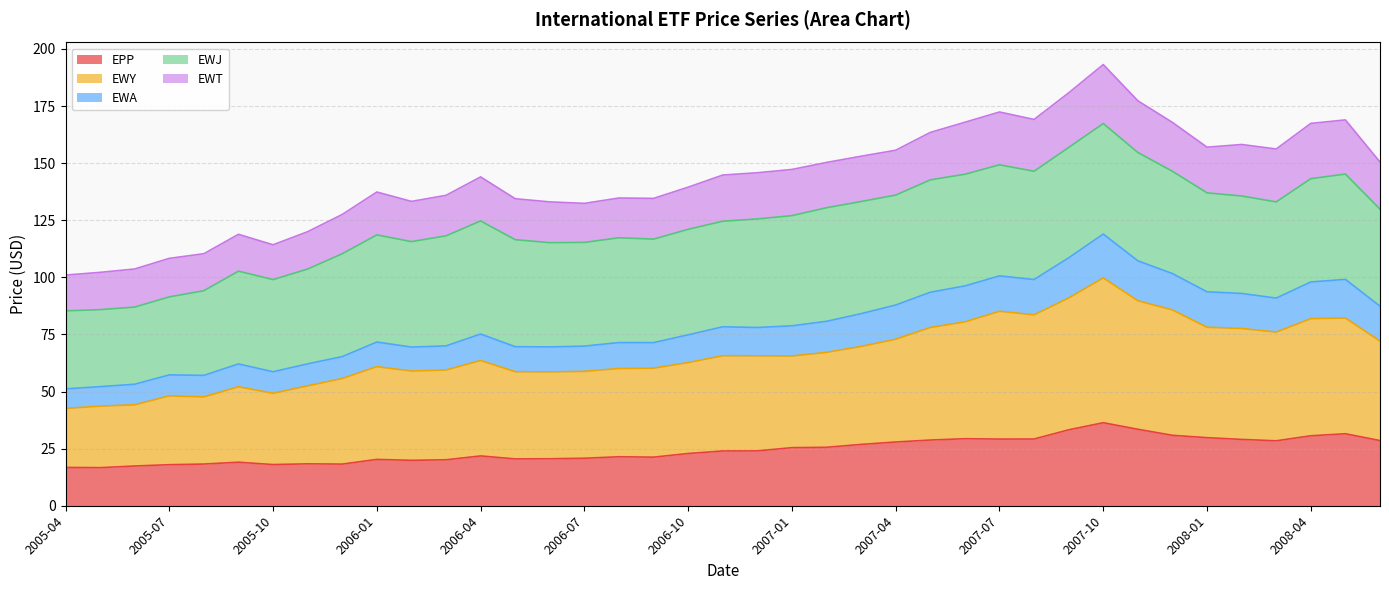

At which label does EPP first exceed 23?

2006-11